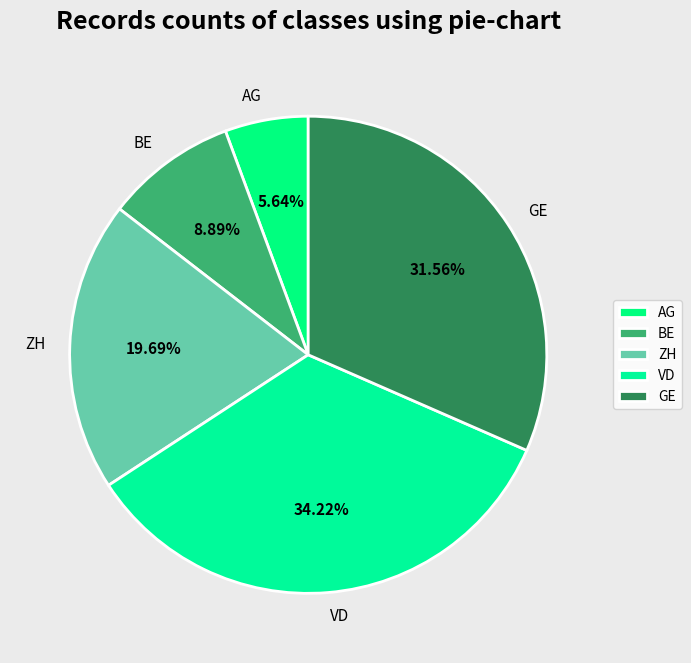

To the nearest percent, what is the combined percentage of ZH and GE?

51%